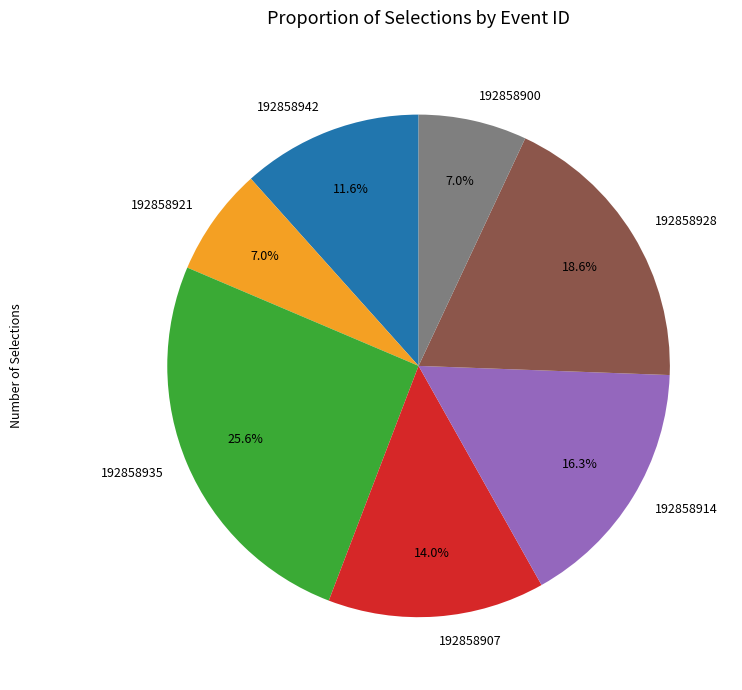

Count the number of slices in the pie.

7